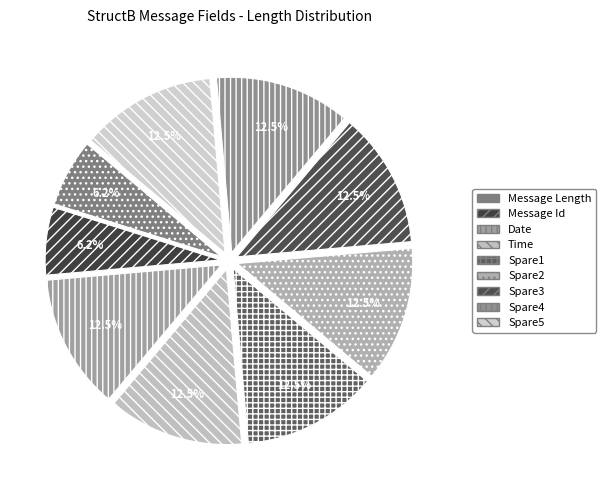

Between Date and Spare3, which is larger?

Date